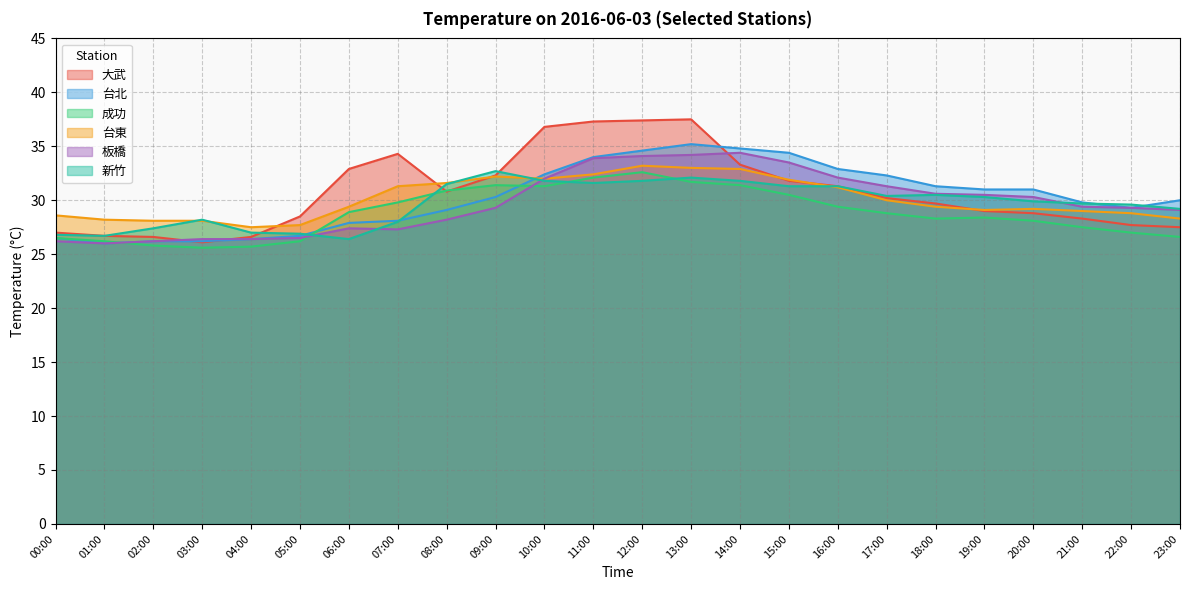

True or false: 板橋 has more than 1 points higher than both neighbors.

True